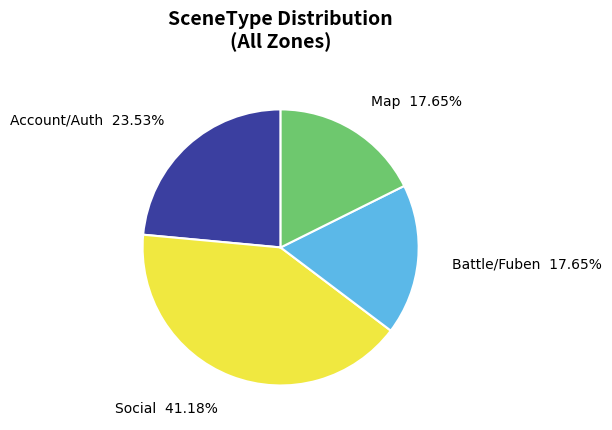

Count the number of slices in the pie.

4